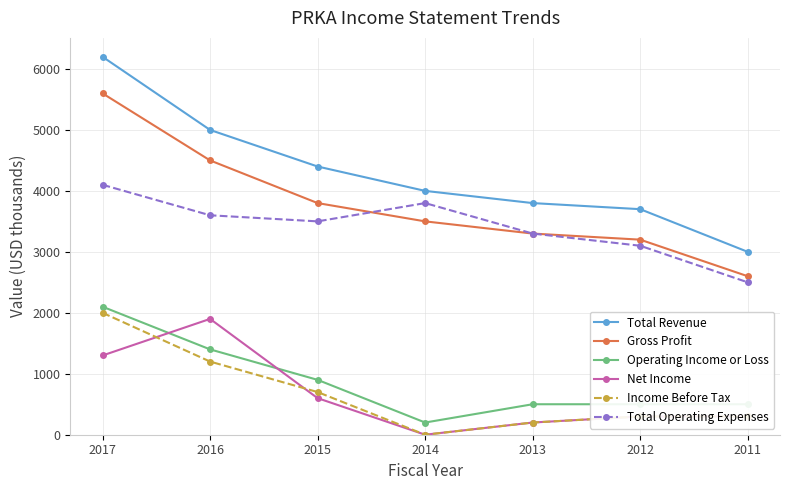

True or false: Net Income and Gross Profit cross at least once.

False